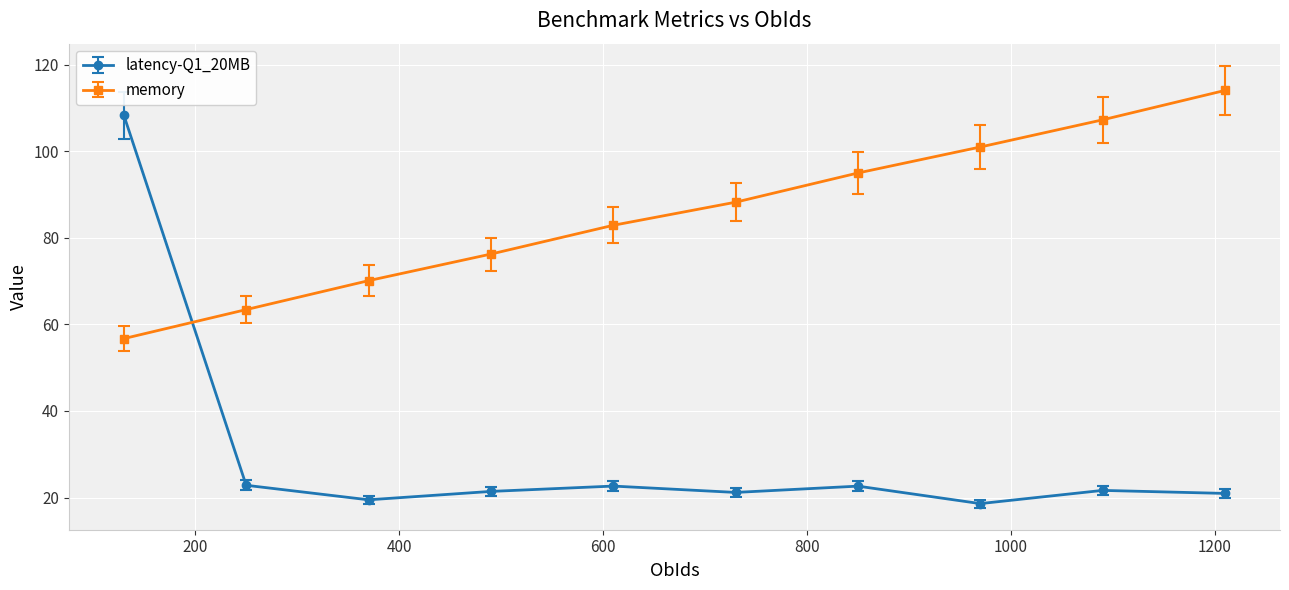

What is the highest value of the latency-Q1_20MB series?

108.3